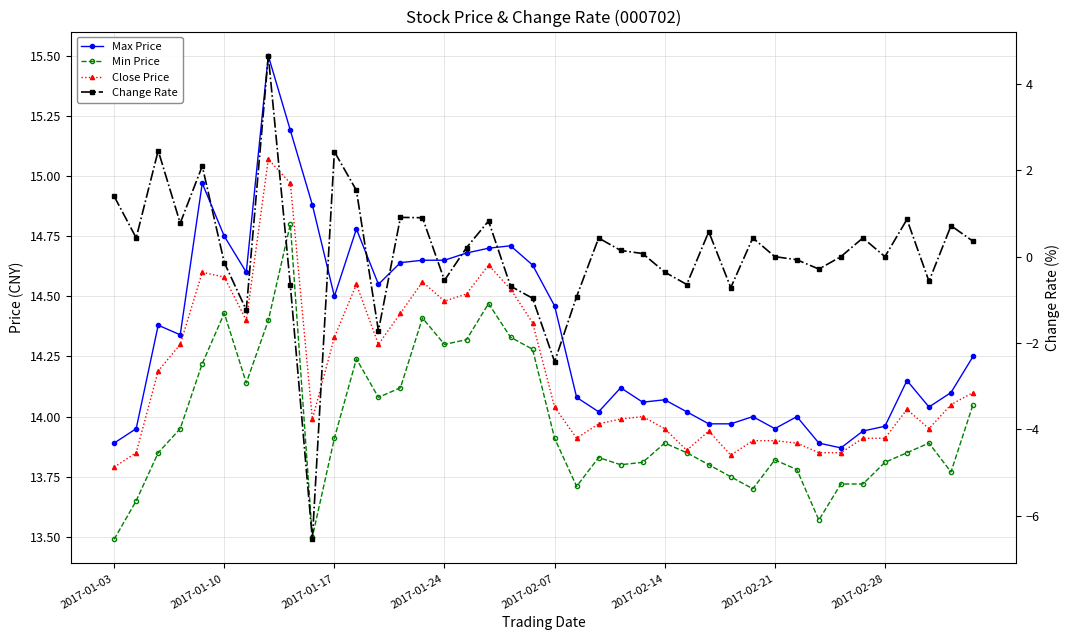

Is the value of Max Price at 29 greater than the value of Close Price at 12?

No